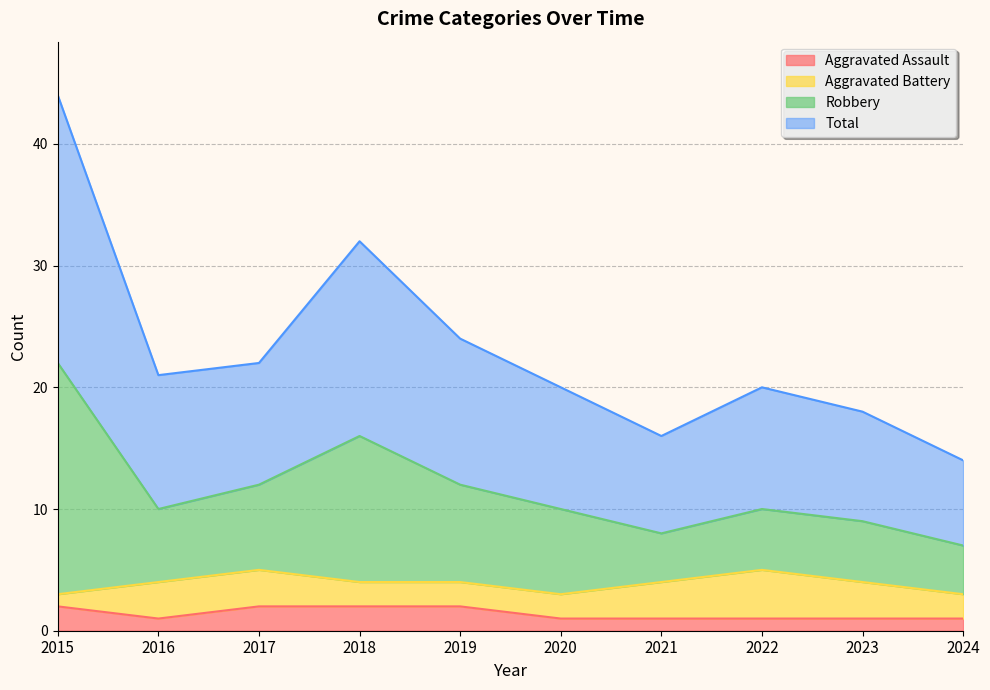

At which label does Aggravated Assault reach its peak?

2015